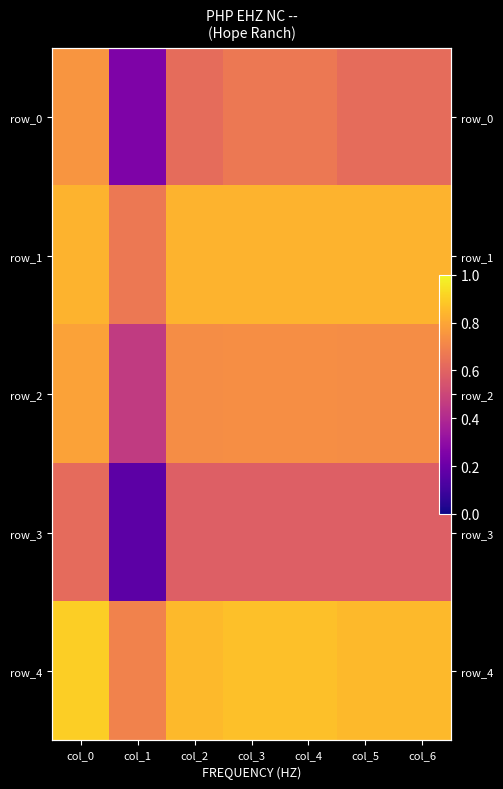

The value of row_0 at col_4 is 0.4. True or false?

False